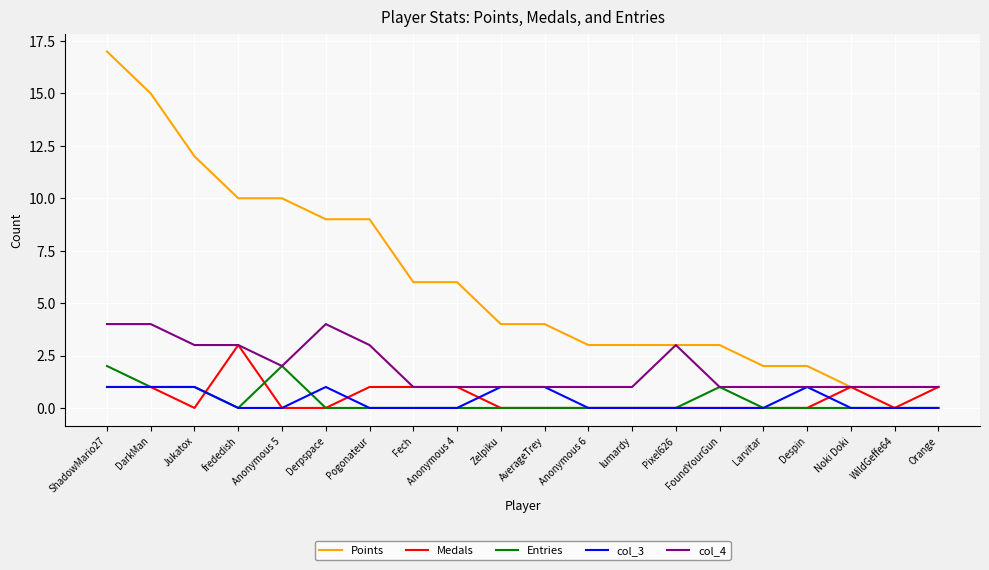

Reading left to right, transcribe all the data shown in this chart.

Points: 17	15	12	10	10	9	9	6	6	4	4	3	3	3	3	2	2	1	1	1
Medals: 1	1	0	3	0	0	1	1	1	0	0	0	0	0	0	0	0	1	0	1
Entries: 2	1	1	0	2	0	0	0	0	0	0	0	0	0	1	0	0	0	0	0
col_3: 1	1	1	0	0	1	0	0	0	1	1	0	0	0	0	0	1	0	0	0
col_4: 4	4	3	3	2	4	3	1	1	1	1	1	1	3	1	1	1	1	1	1